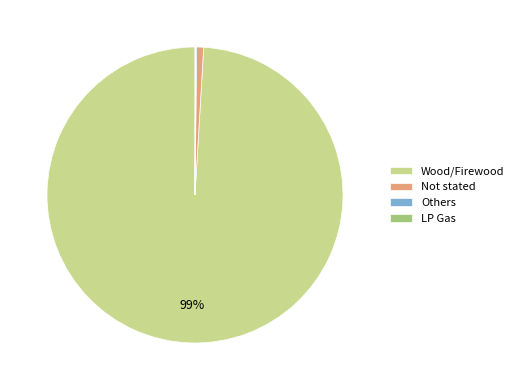

What percentage is the Not stated slice, to the nearest percent?

1%